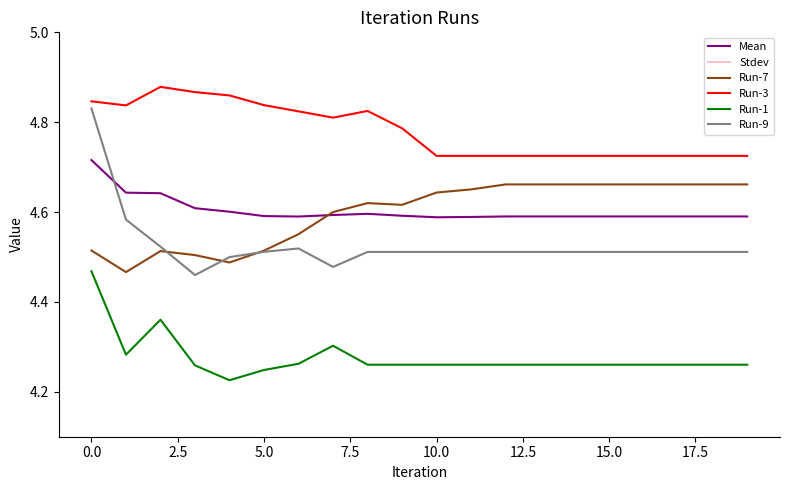

Which series has the largest total across all categories?

Run-3